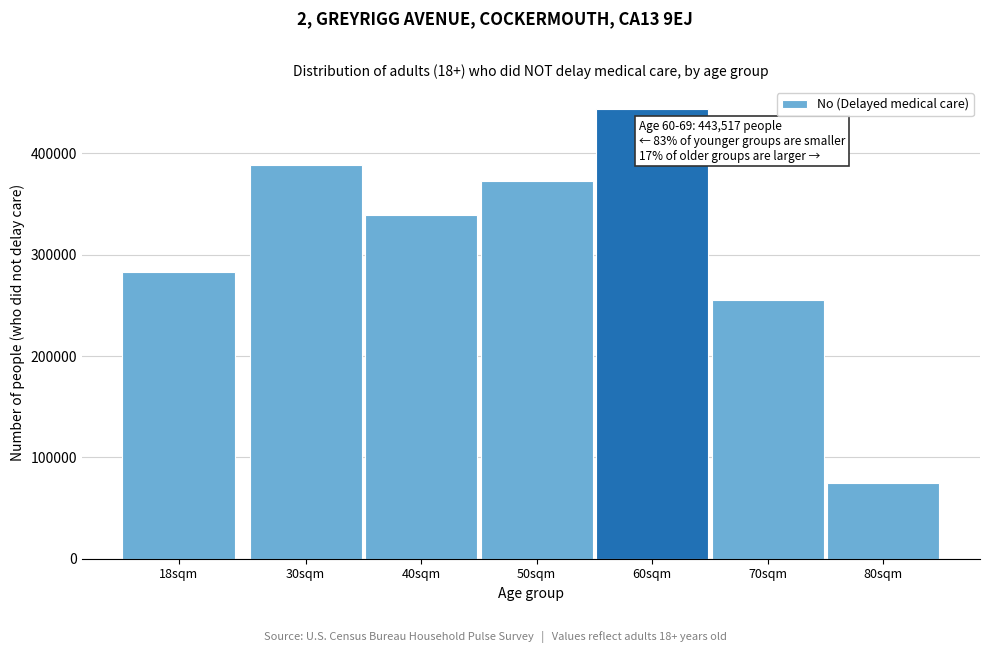

Reading left to right, transcribe all the data shown in this chart.

283036	388476	338967	373177	443517	254916	74336